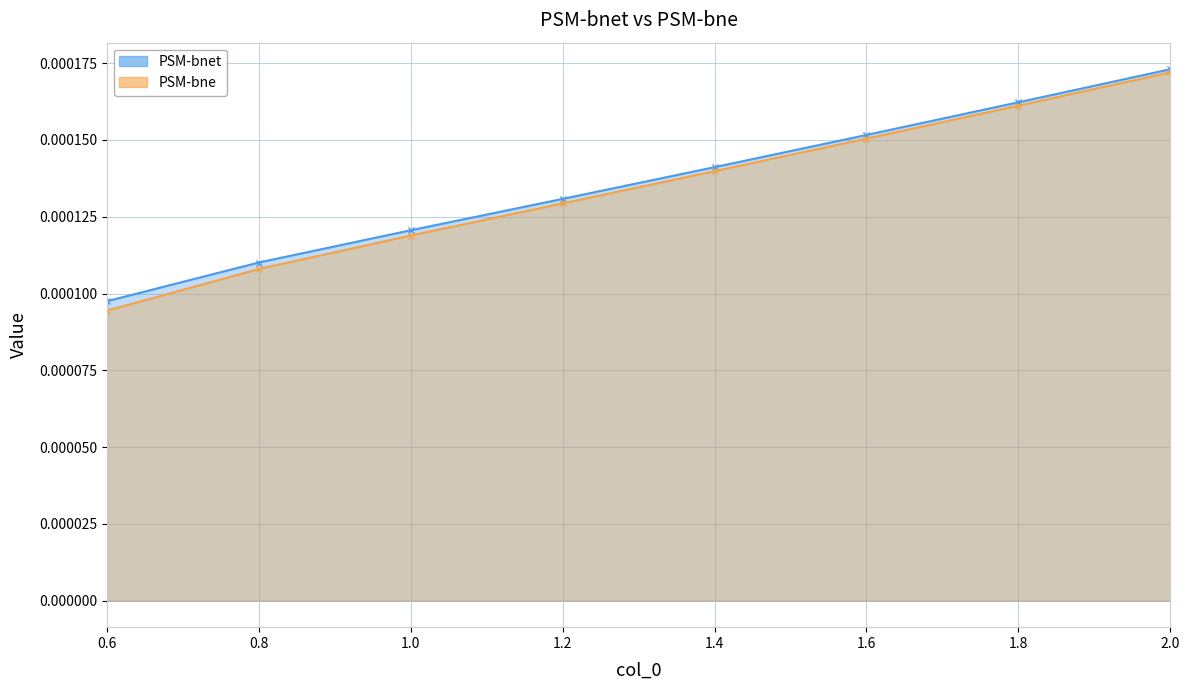

List the series in order of their peak value, highest first.

PSM-bnet, PSM-bne